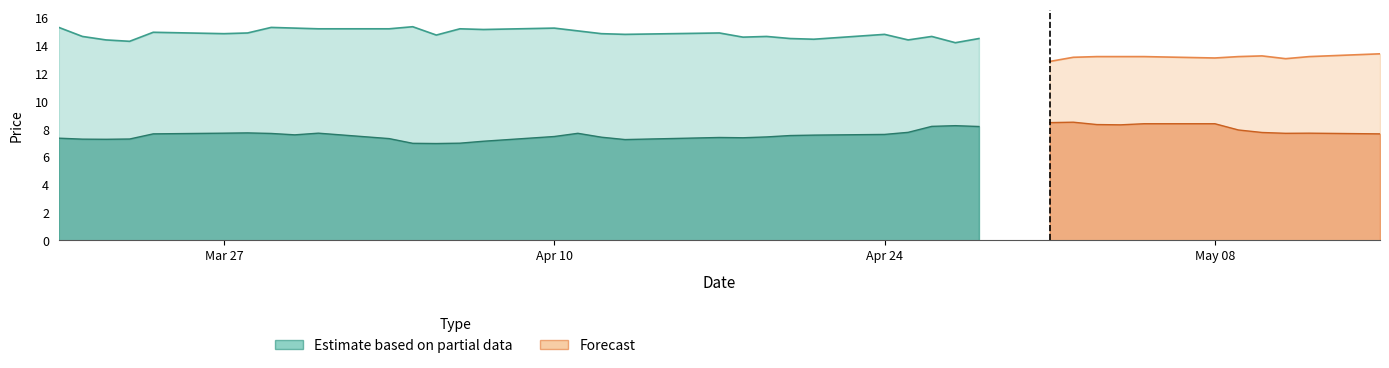

Is it true that close2 equals 13.1 at 2017-05-11?

True